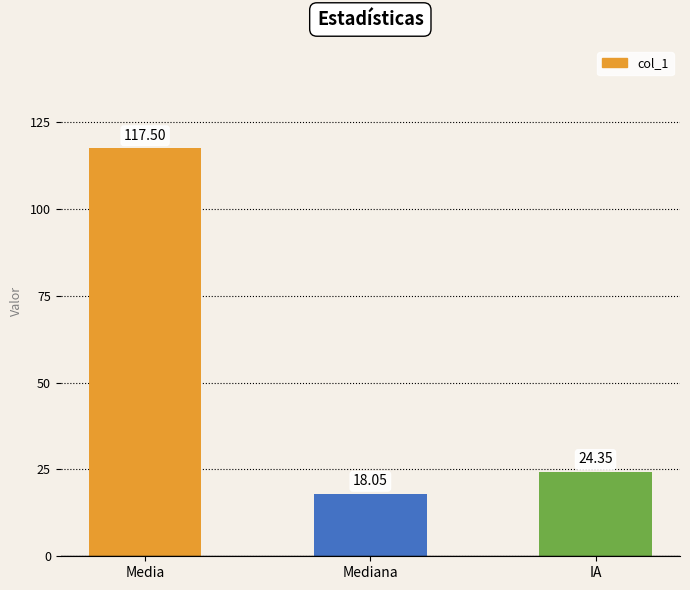

What is the label of the 2nd bar from the left?

Mediana